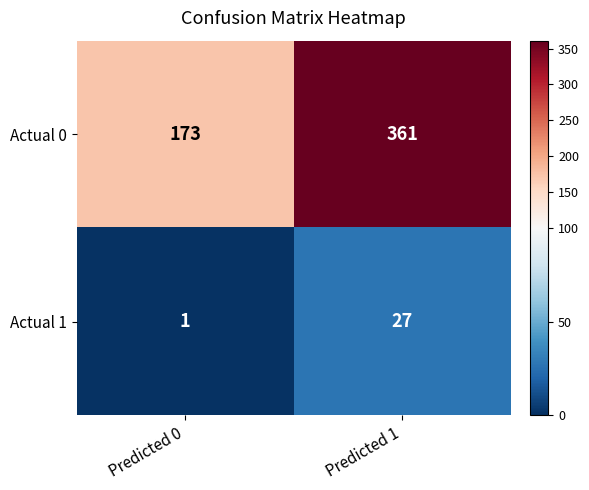

Which series has the largest range (max minus min)?

Actual 0